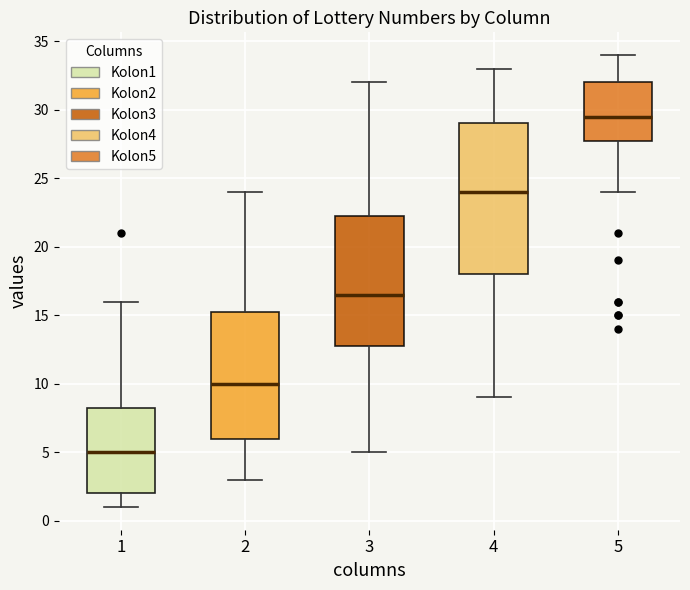

Comparing the boxes themselves (not the whiskers), which one is the tallest?

4